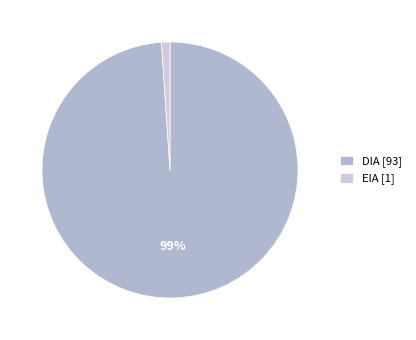

Combined, do EIA [1] and DIA [93] account for over 50%?

Yes